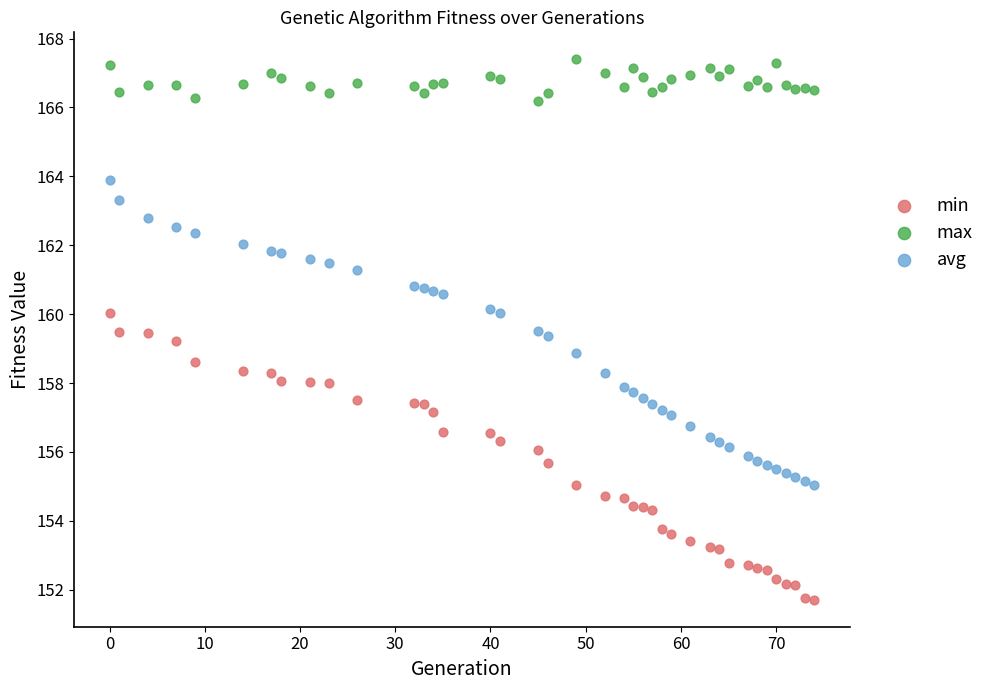

Across all data points, what is the range of X values (max minus min)?

74.0